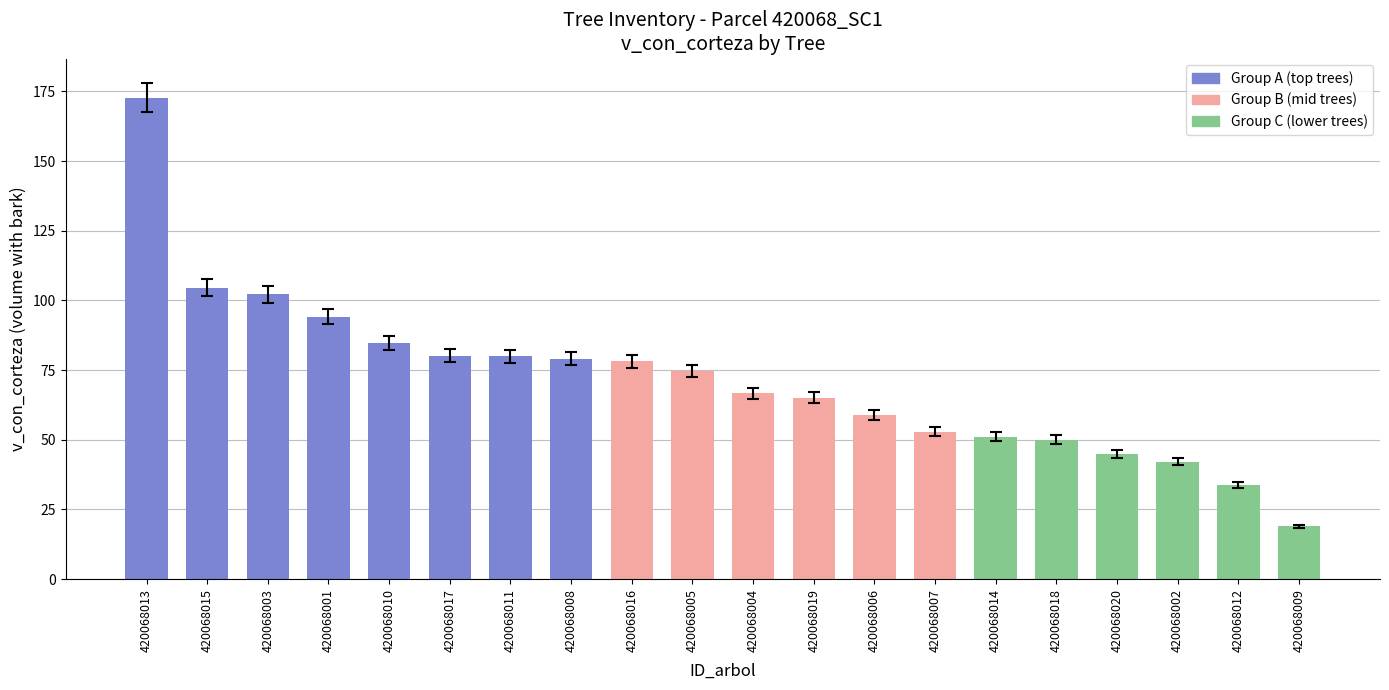

Read the value at 420068009.

18.9